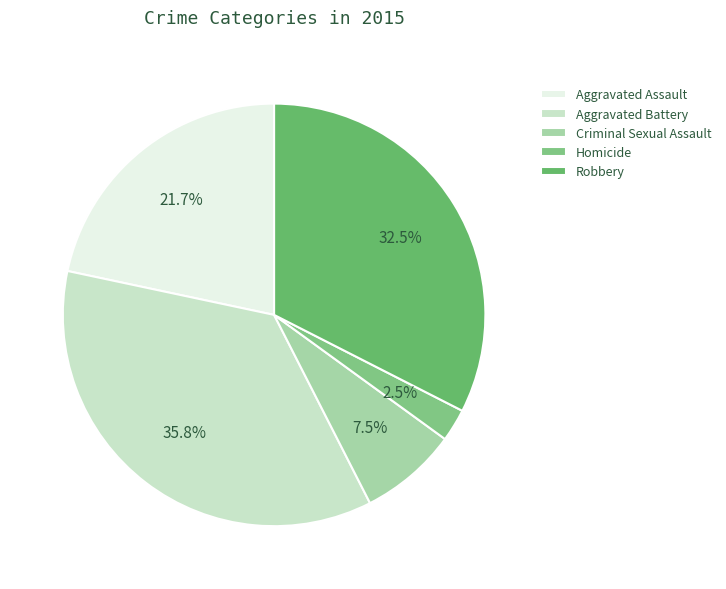

How many slices are in this pie chart?

5